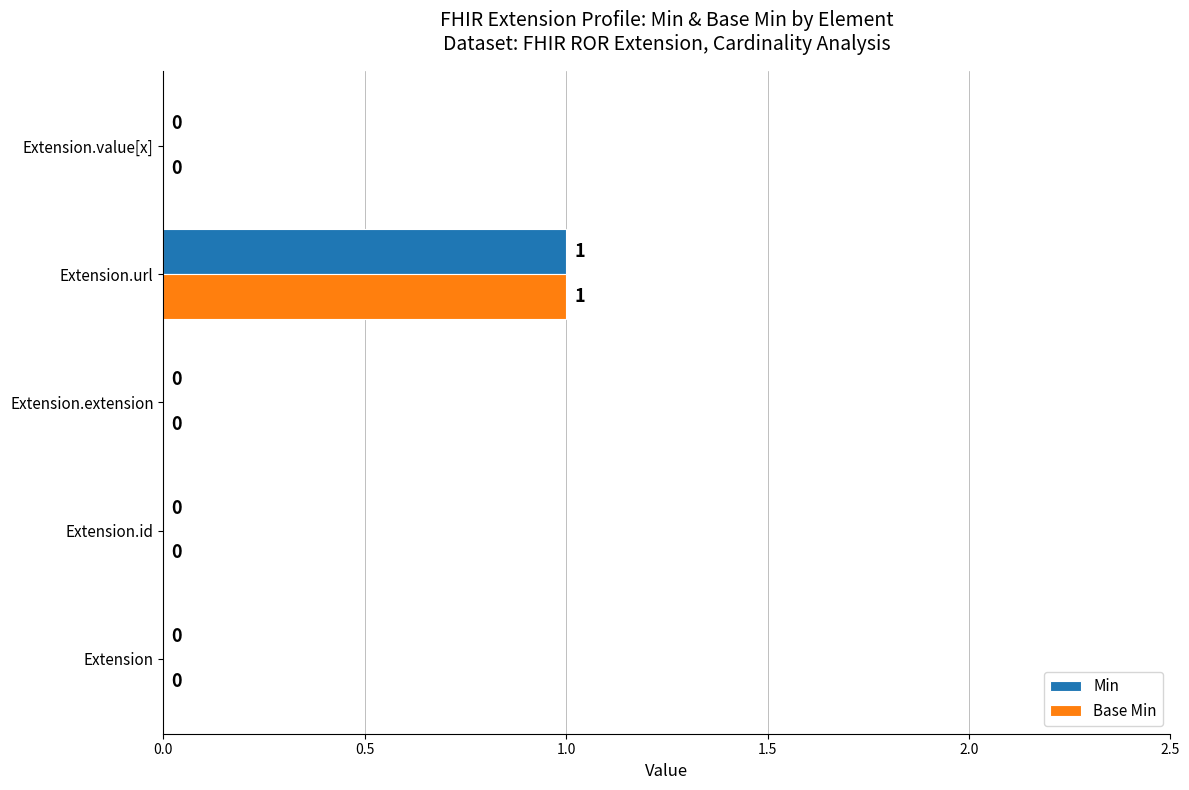

What are all the series names shown in the legend?

Min, Base Min